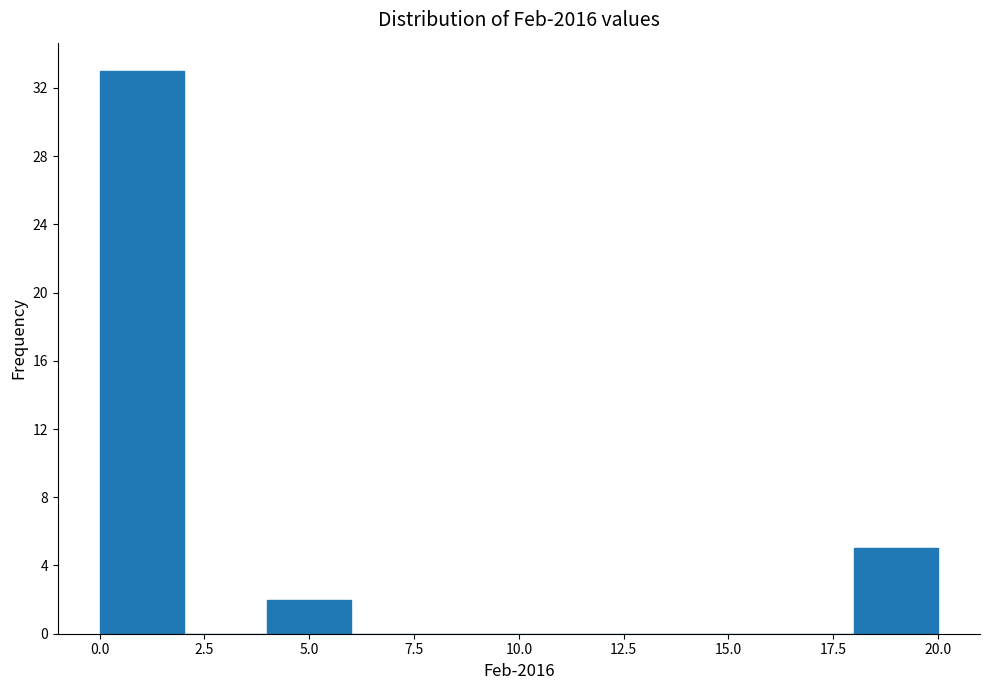

How tall is the bar that spans 18 to 20 on the x-axis? The values are not printed on the chart, so give them approximately, as read against the axis.

5